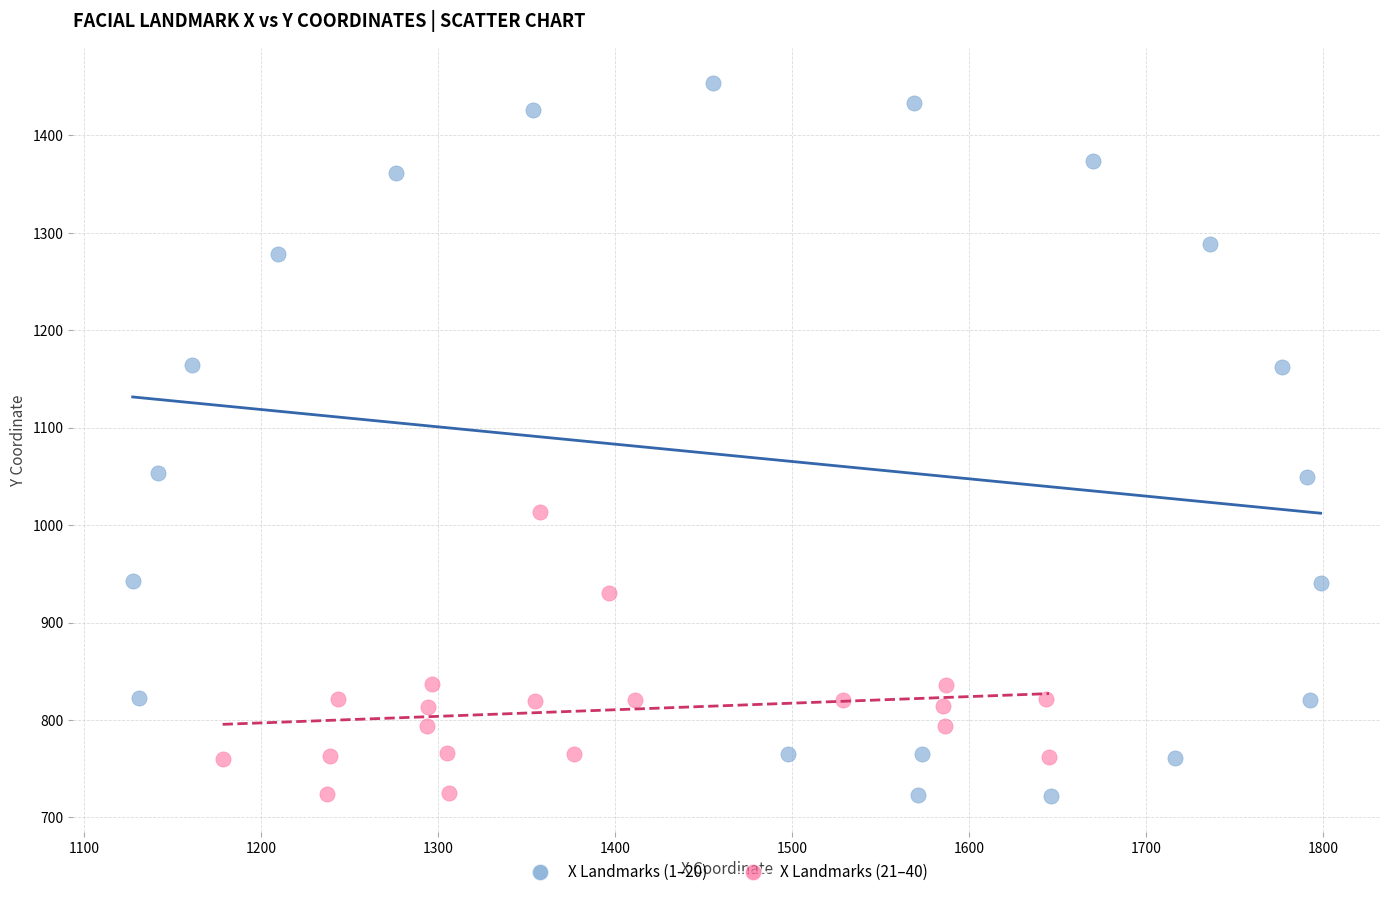

Which series has the widest spread of Y values?

X Landmarks (1–20)